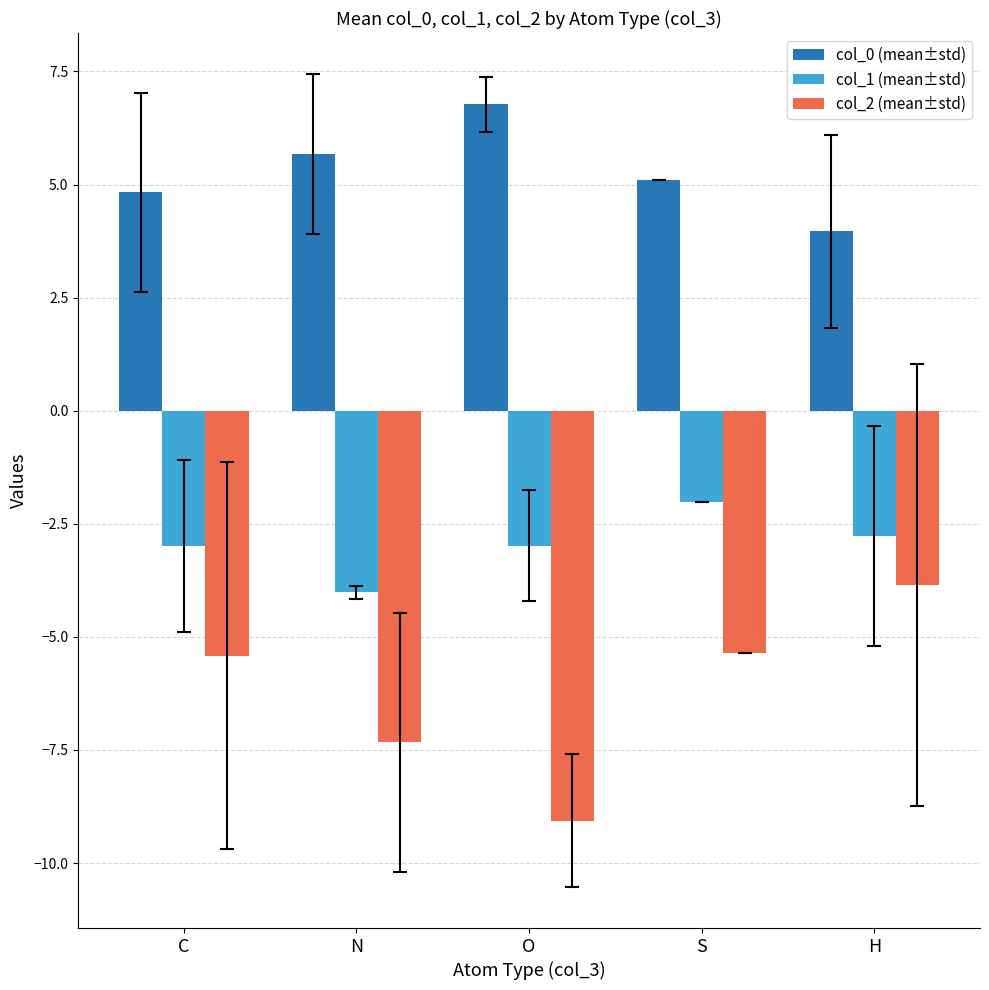

What is the difference between the col_1 (mean±std) values at N and H?

1.3